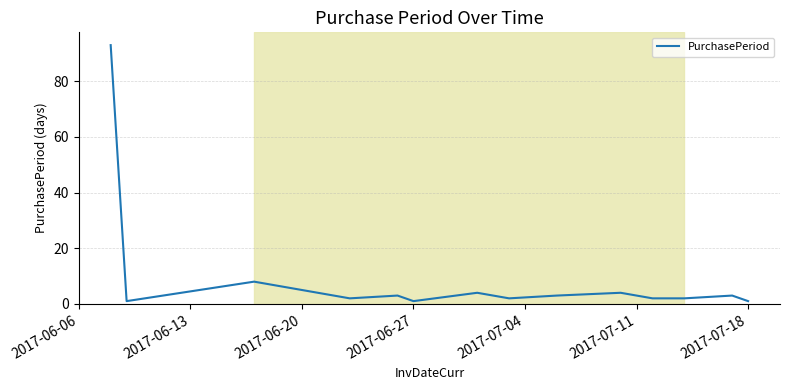

What is the maximum value shown in the chart?

93